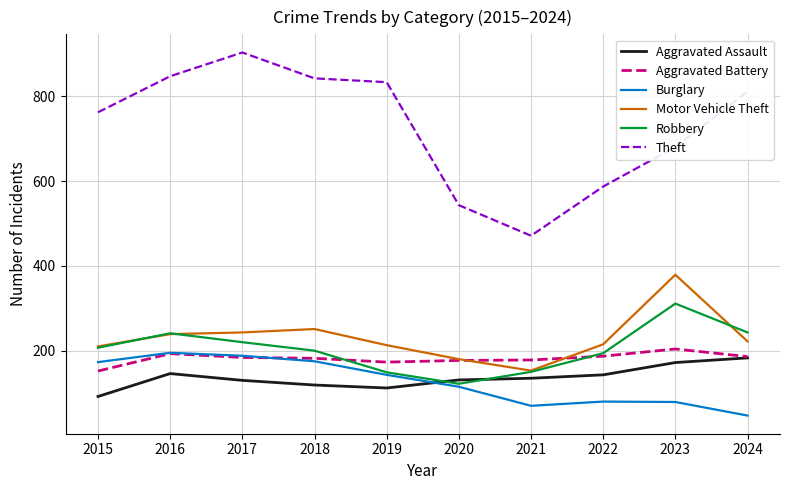

Which series has the largest range (max minus min)?

Theft